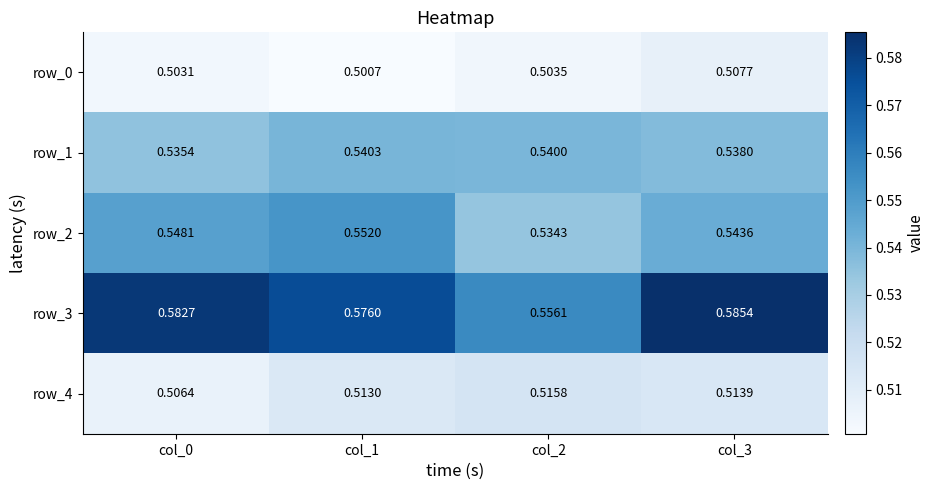

Is the value of row_4 at col_3 greater than the value of row_3 at col_1?

No